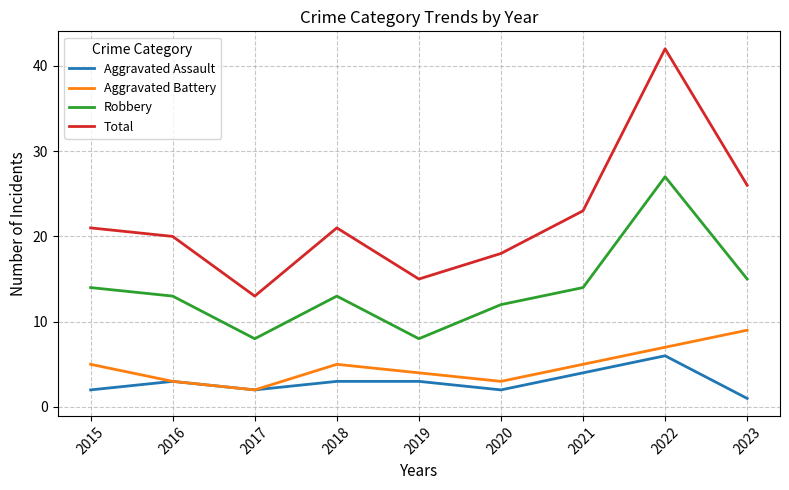

True or false: Robbery has a value of 15 at 2023.

True